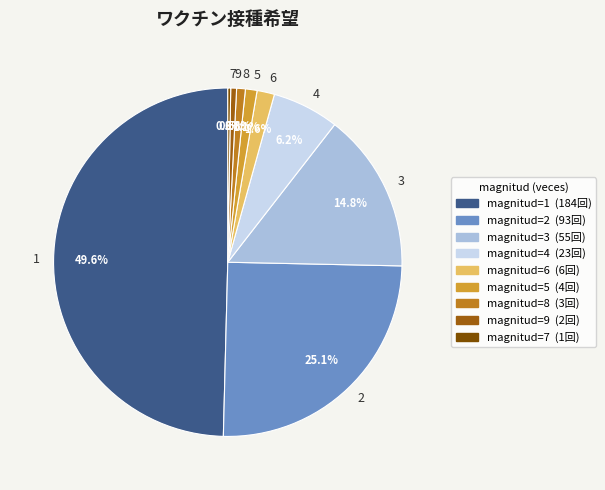

Do 4 and 2 together represent more than half of the pie?

No